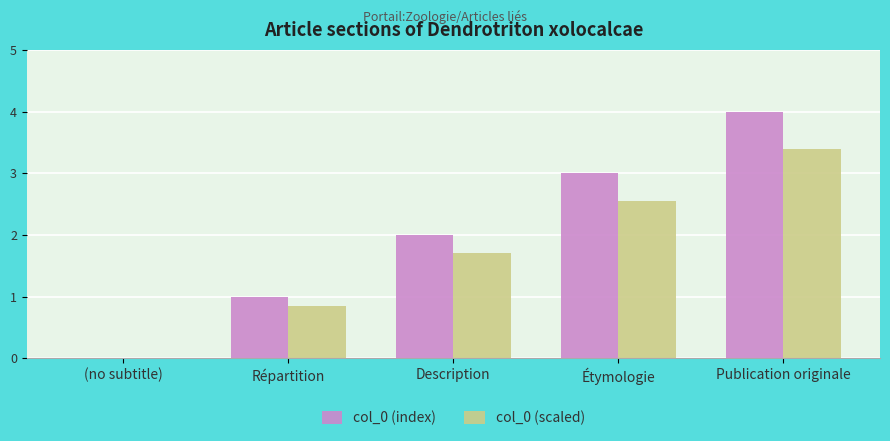

Are the bars grouped side by side (vs. stacked)?

Yes